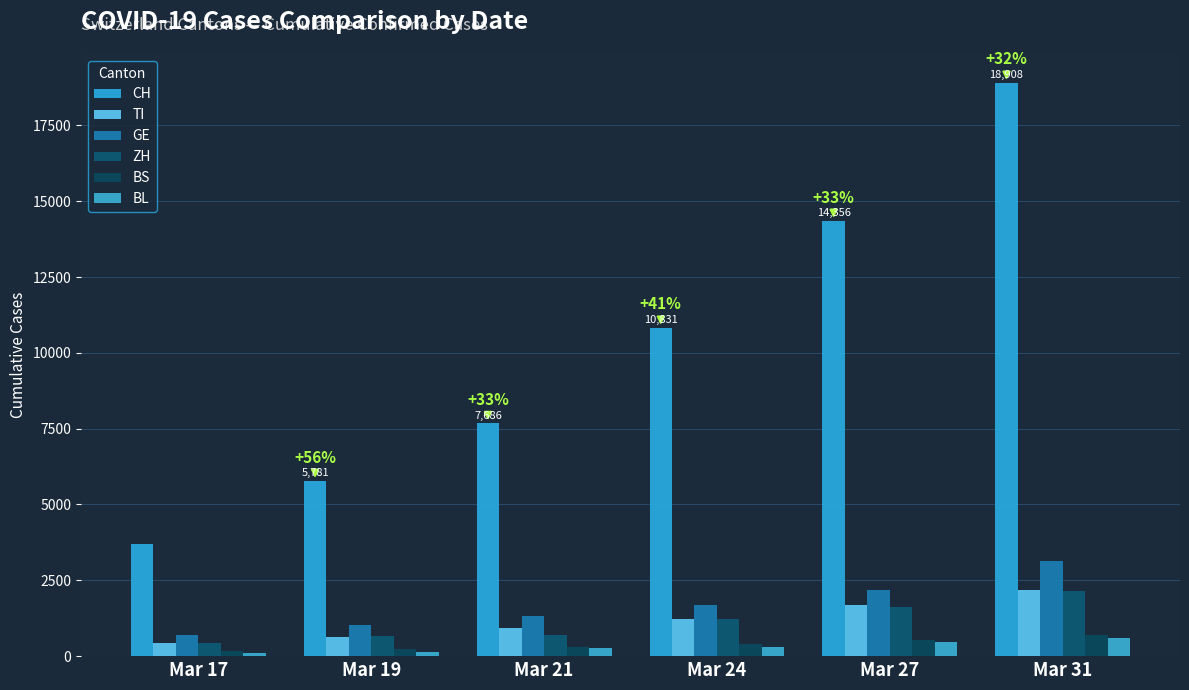

Between Mar 27 and Mar 31, which series saw the biggest shift?

CH